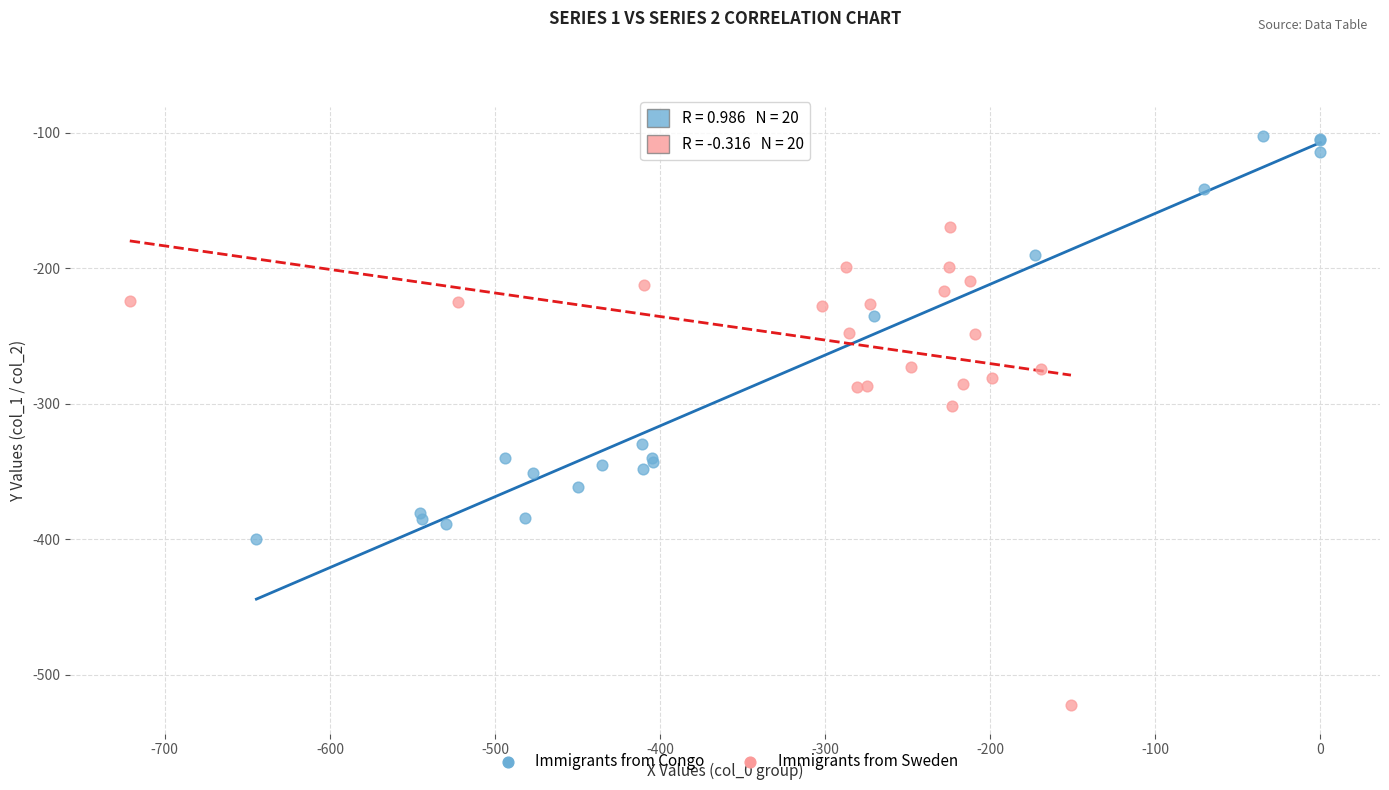

Which series has the largest Y range (max minus min)?

Immigrants from Sweden